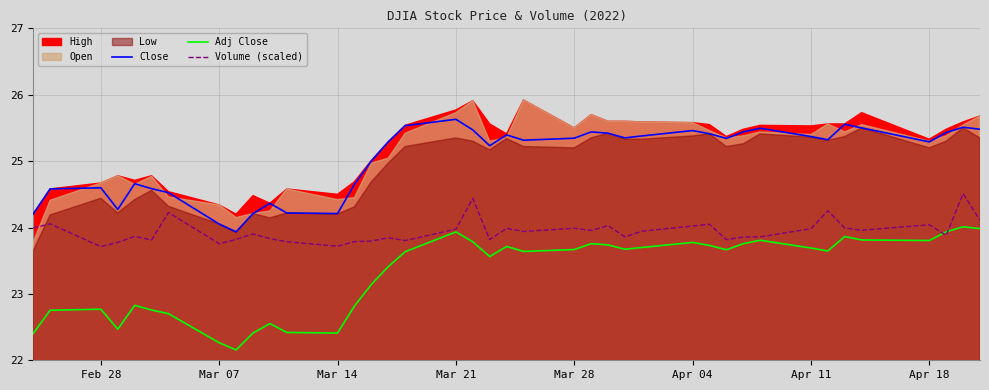

How many lines are shown in the chart?

3